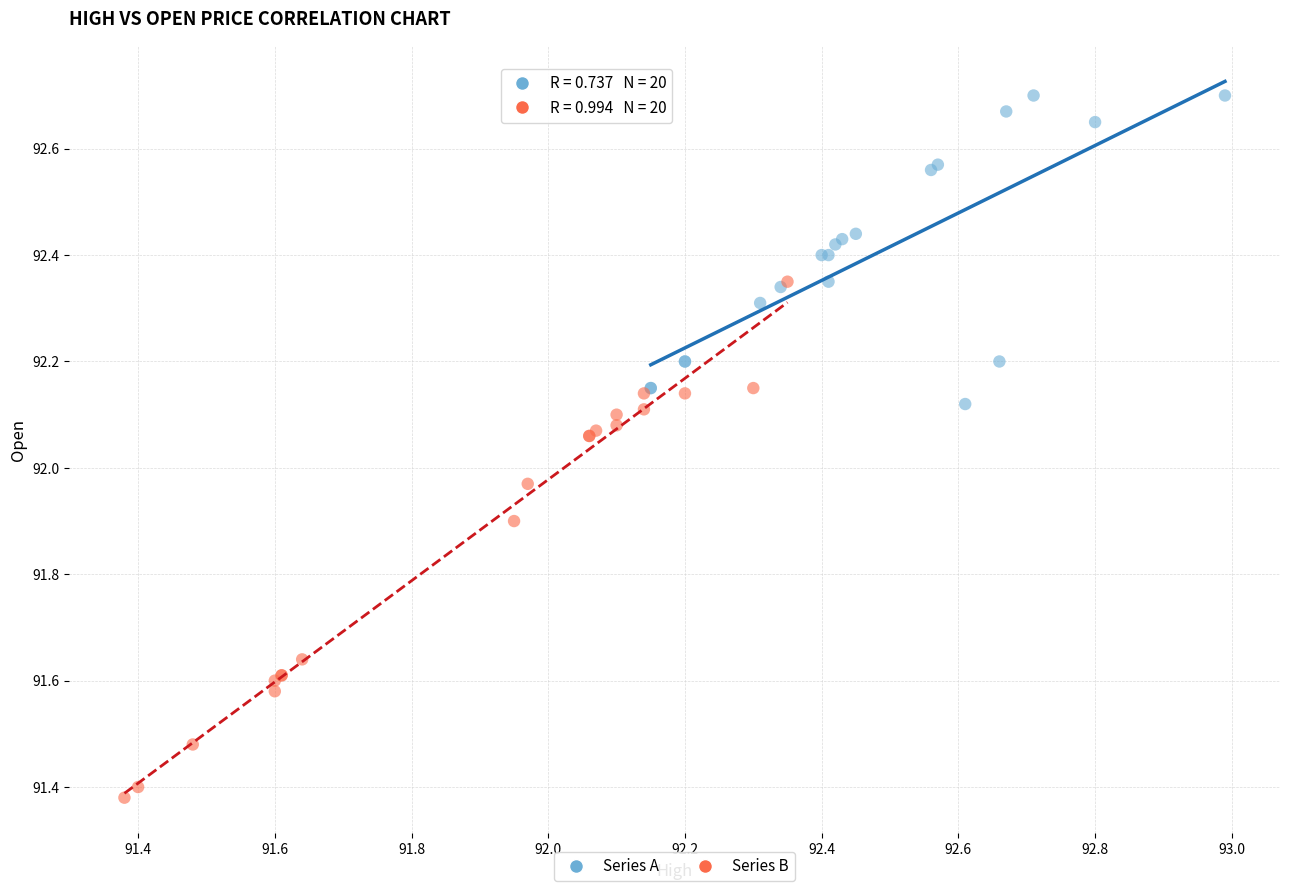

Which series reaches the minimum Y coordinate?

Series B